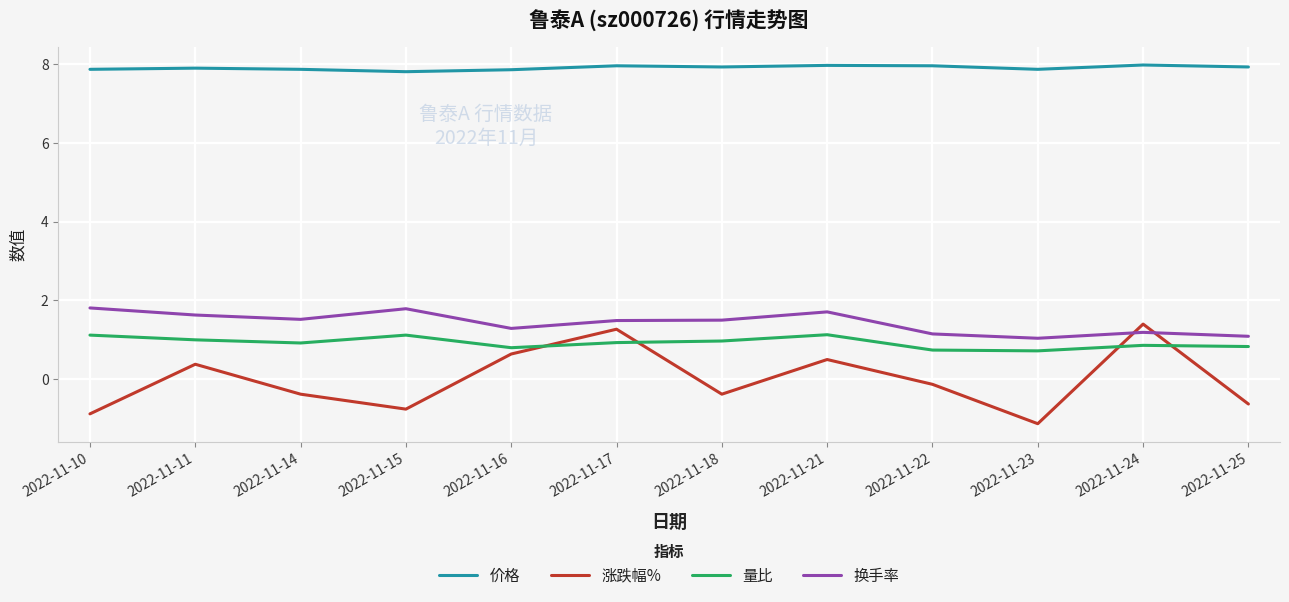

How many values in 涨跌幅% are below zero?

7